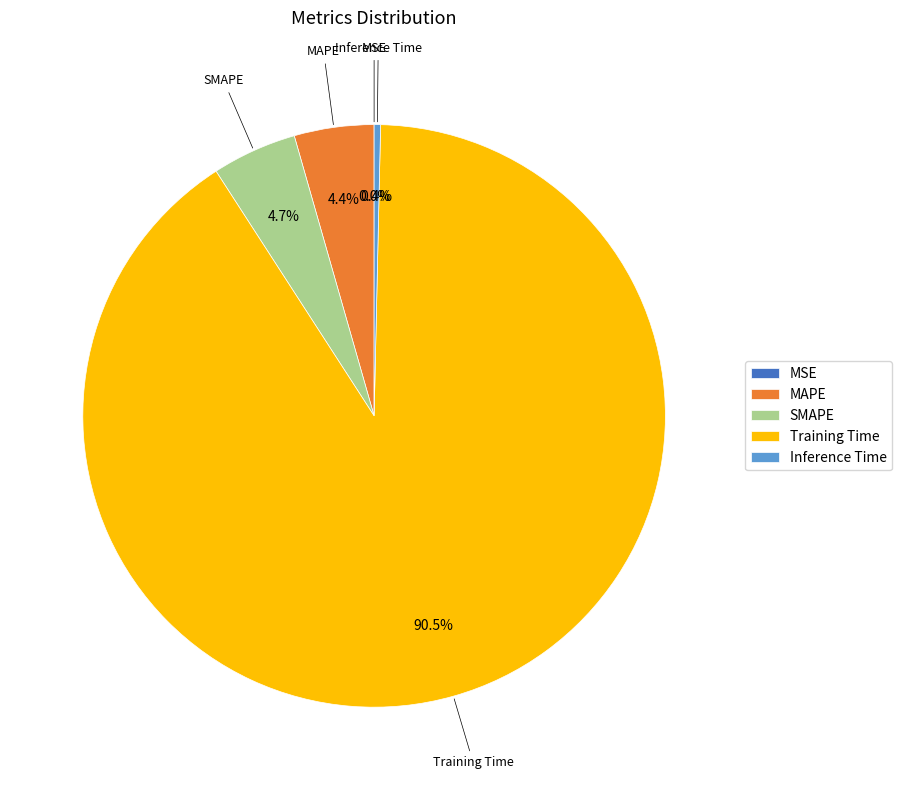

What is the largest slice in the pie chart?

Training Time